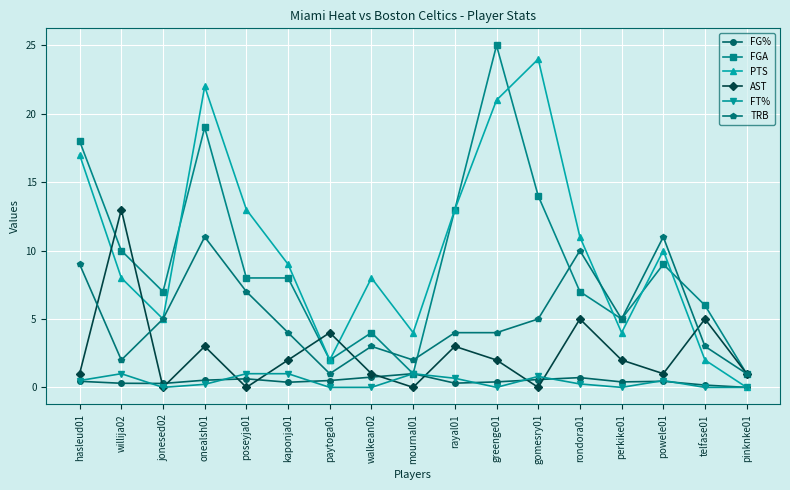

After their last crossing, which series has the higher values: PTS or AST?

AST